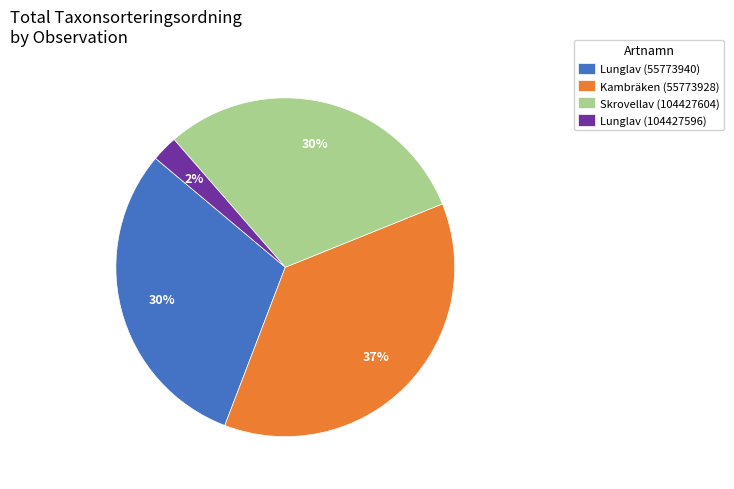

To the nearest percent, what portion does Lunglav (55773940) represent?

30%